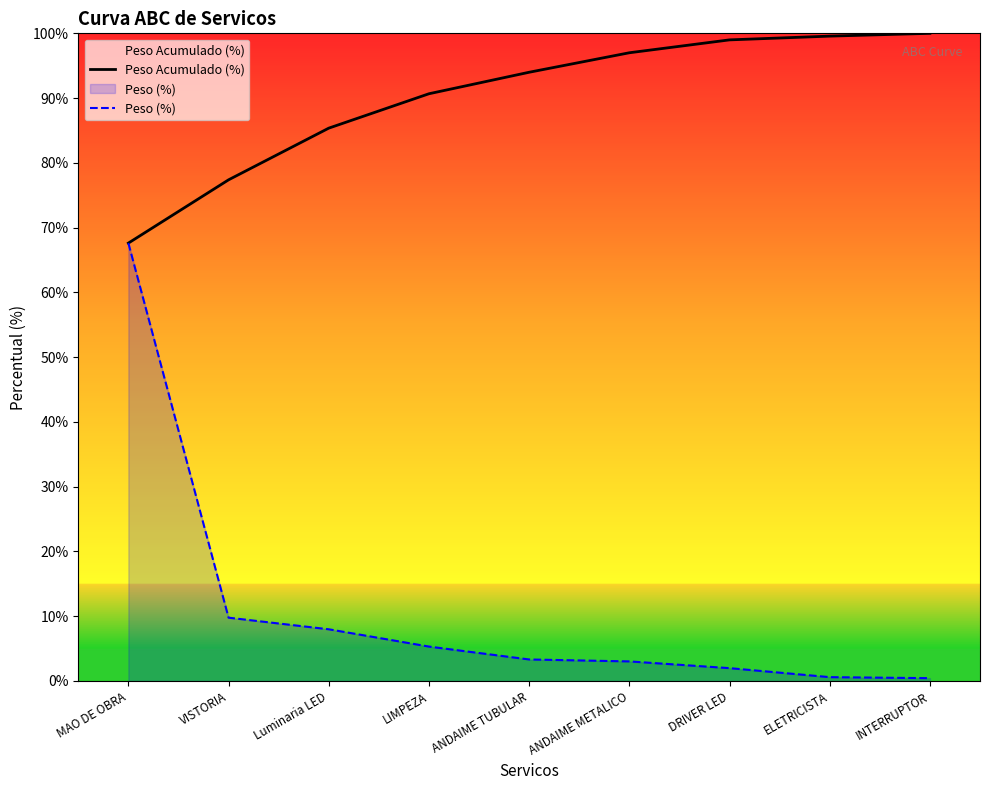

What is the label of the 7th point from the left?

DRIVER LED